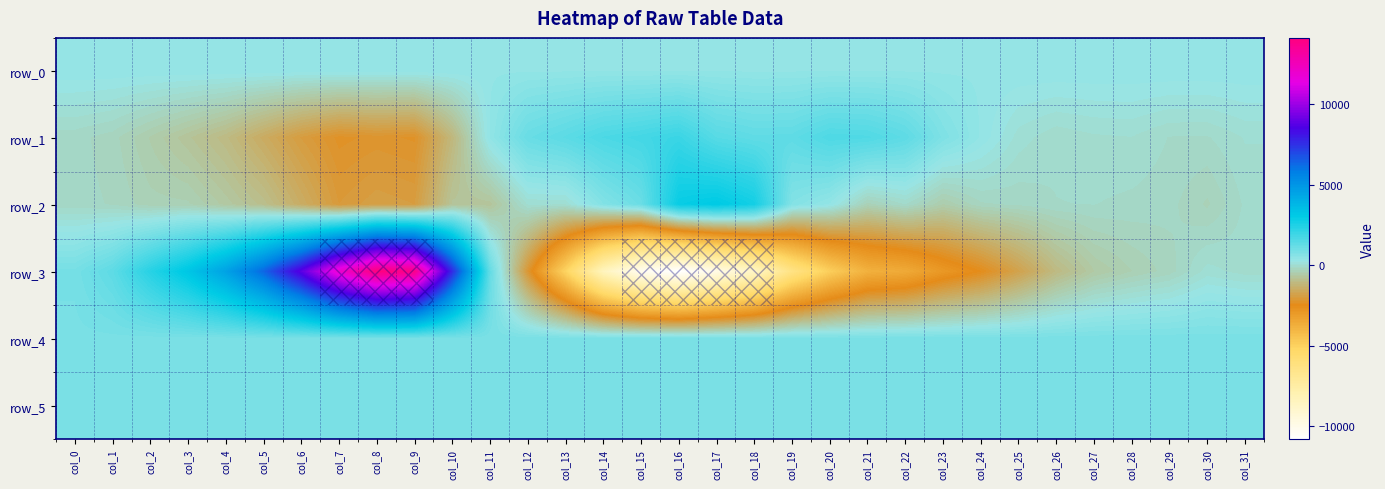

How many values in the row_1 series exceed 8?

15